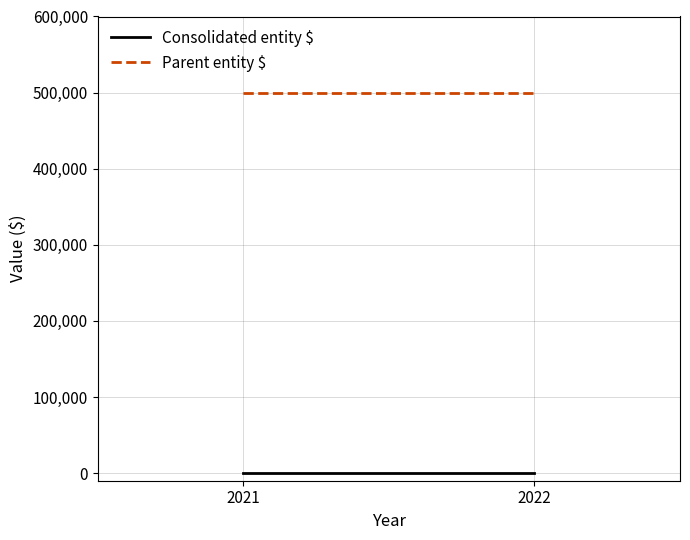

Rank the series at 2022 from lowest to highest value.

Consolidated entity $, Parent entity $